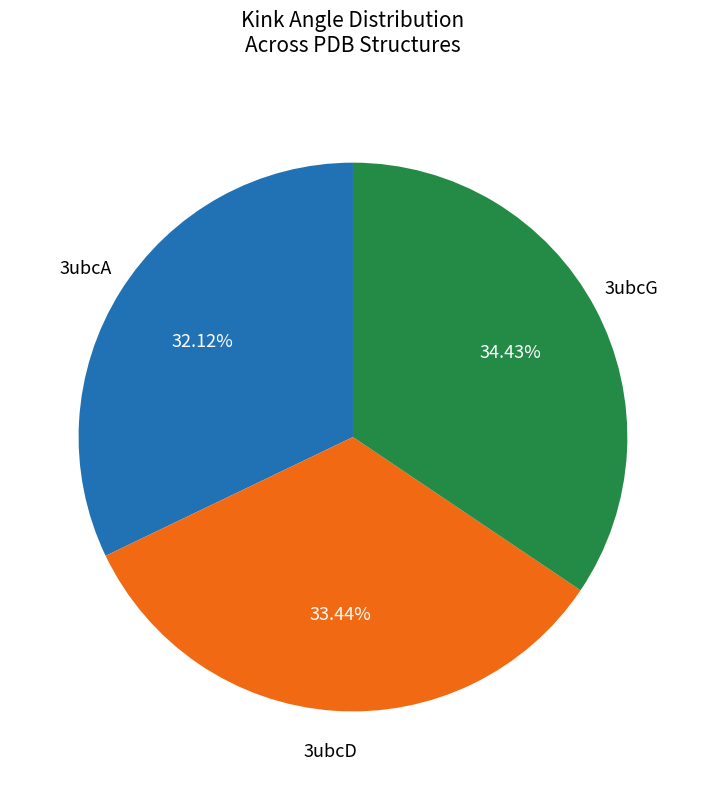

Is there a majority slice in this chart?

No